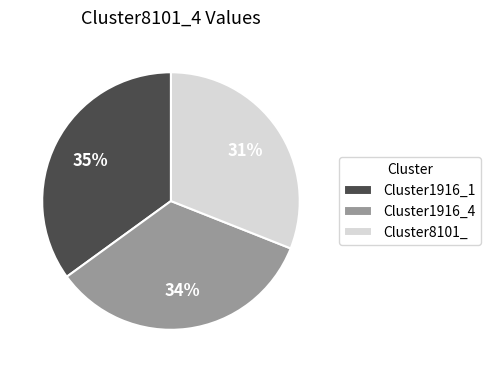

Rank the categories by value from highest to lowest.

Cluster1916_1, Cluster1916_4, Cluster8101_